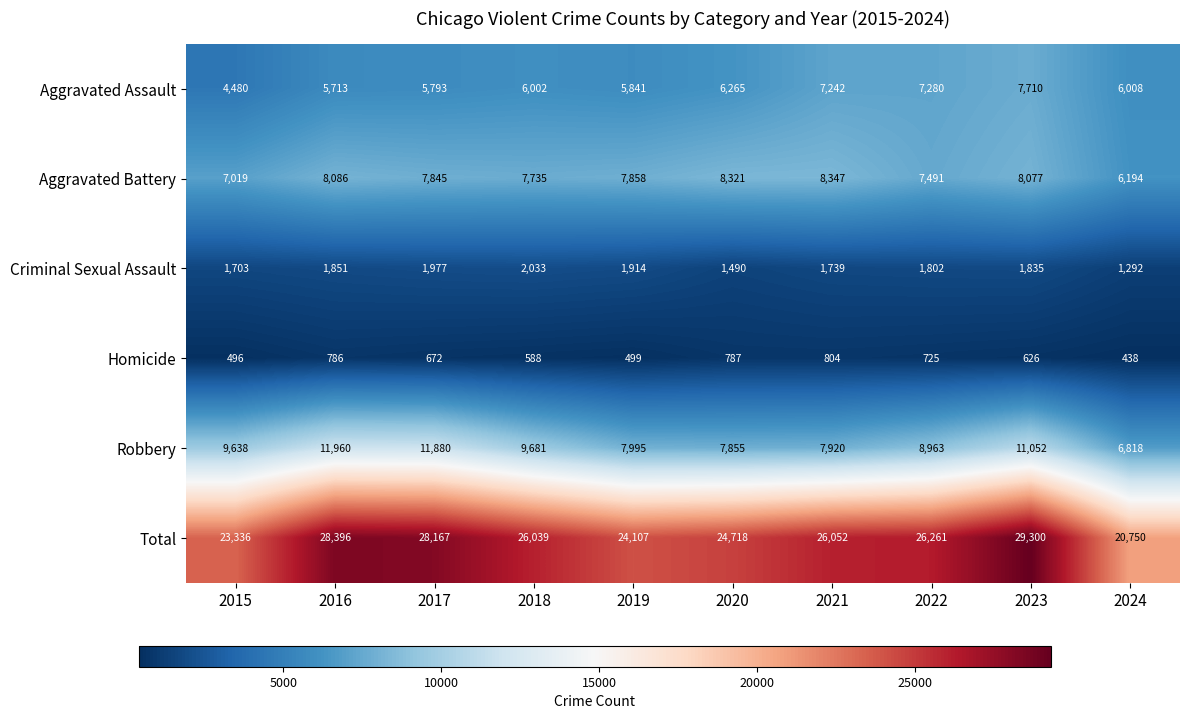

List the labels in order of Criminal Sexual Assault value, largest first.

2018, 2017, 2019, 2016, 2023, 2022, 2021, 2015, 2020, 2024